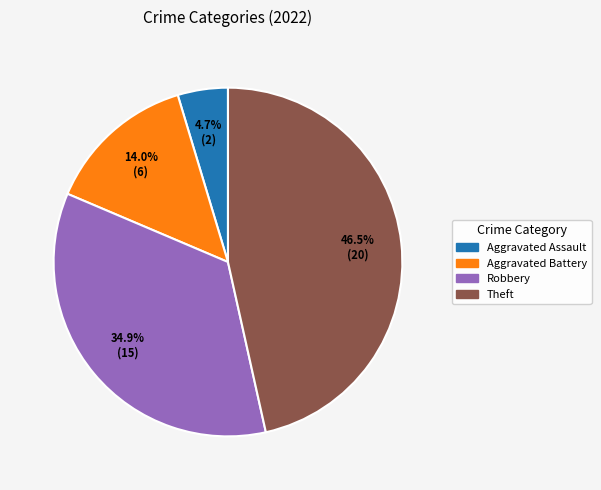

Is there any slice that represents more than half of the pie?

No